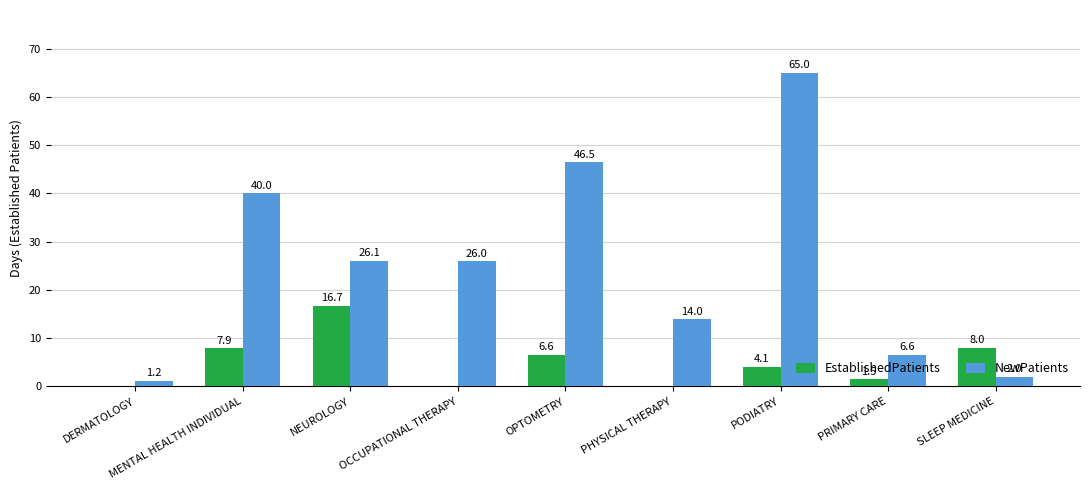

Reading left to right, what are all the values shown in this chart?

EstablishedPatients: 0.0	7.9	16.7	0.0	6.6	0.0	4.1	1.5	8.0
NewPatients: 1.2	40.0	26.1	26.0	46.5	14.0	65.0	6.6	2.0